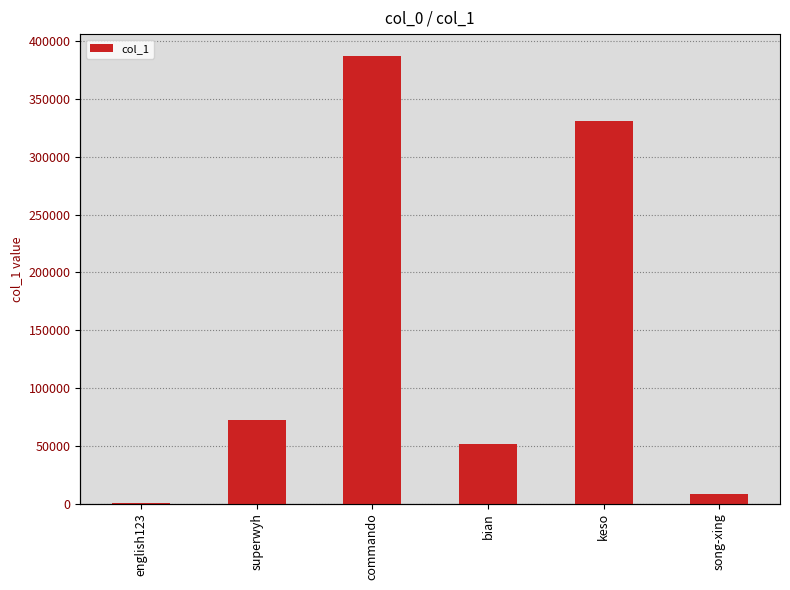

The value at keso is 461897. True or false?

False